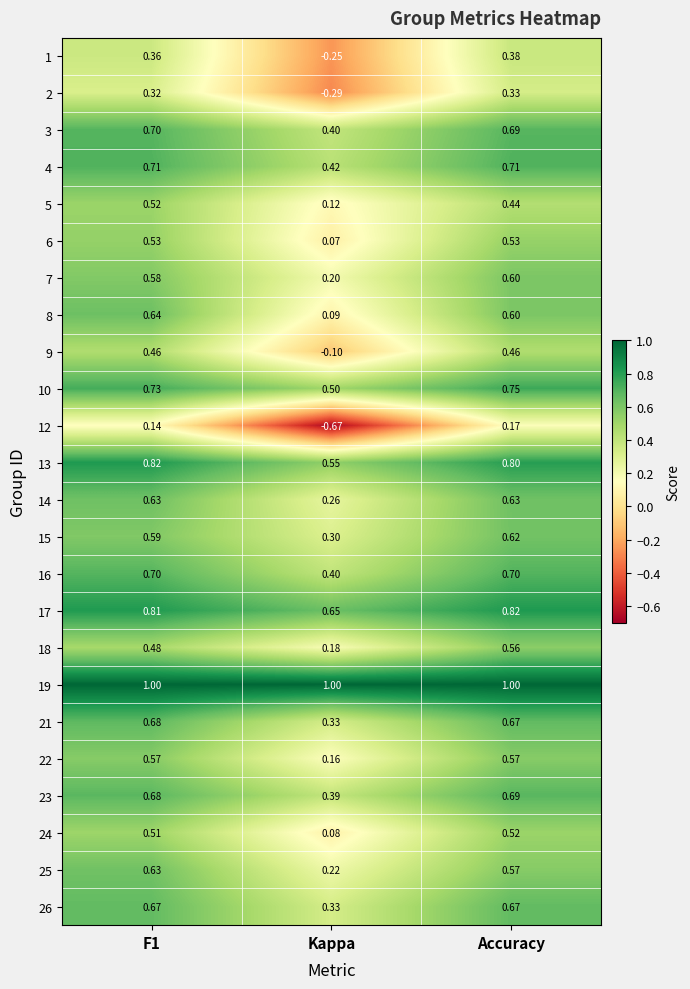

Which series has the widest spread of values?

12